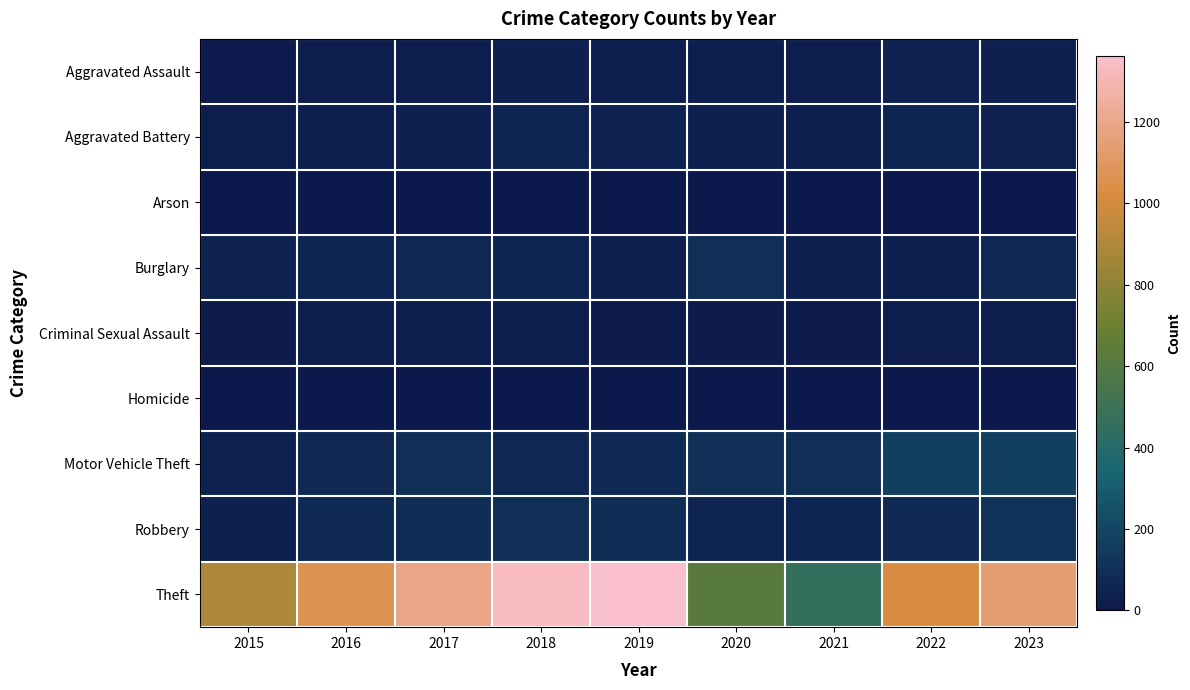

Between 2015 and 2021, which series saw the biggest shift?

Theft